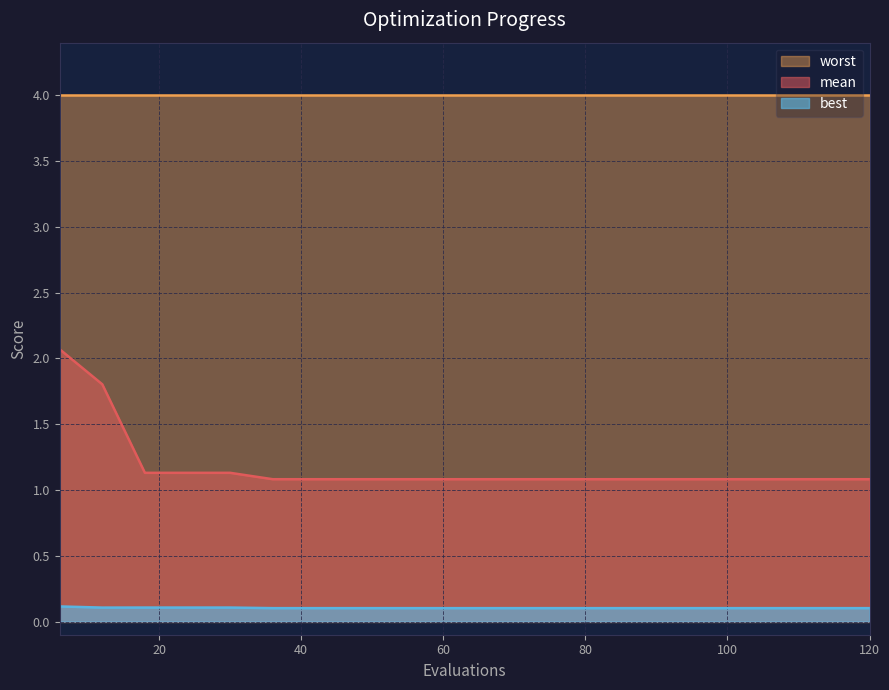

Which label corresponds to the smallest value in the chart?

36